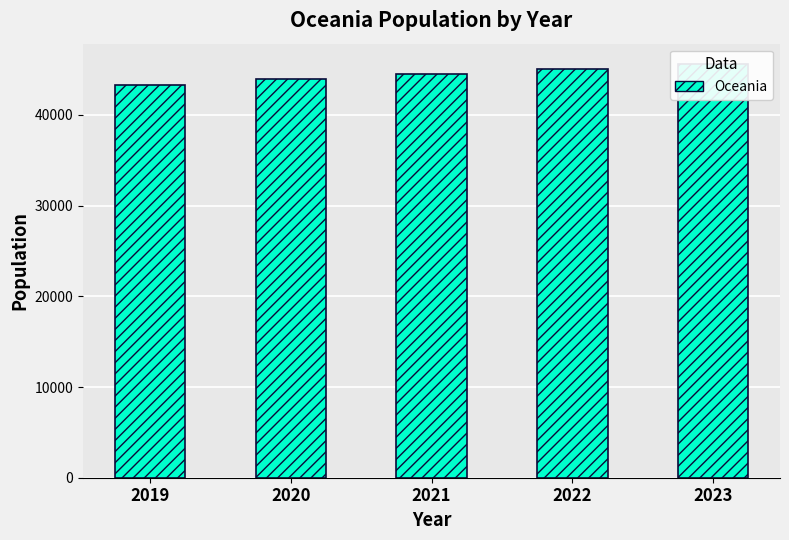

Between 2020 and 2023, which is larger?

2023